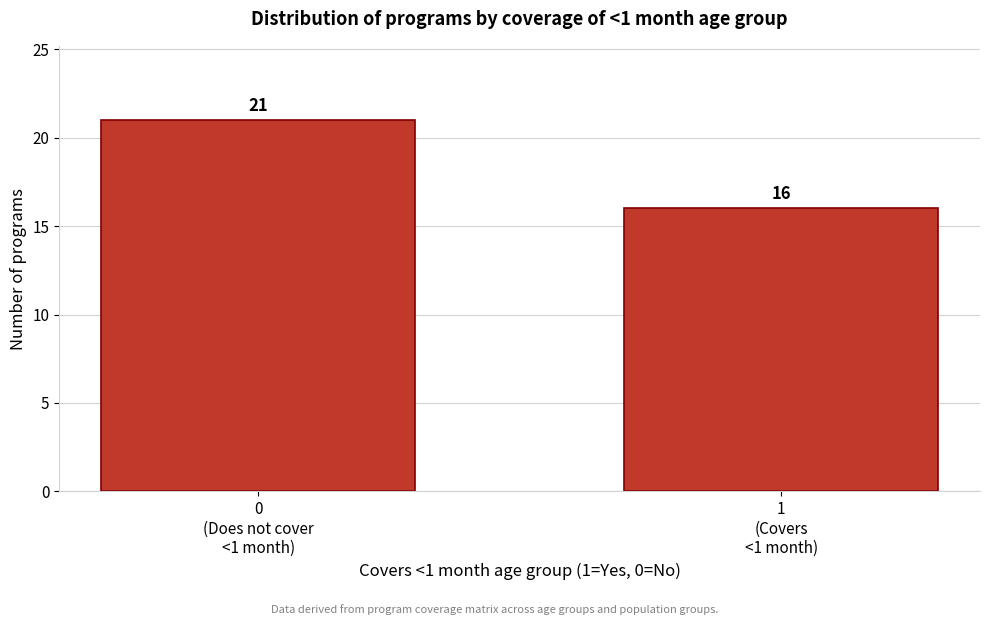

Reading left to right, transcribe all the data shown in this chart.

21	16